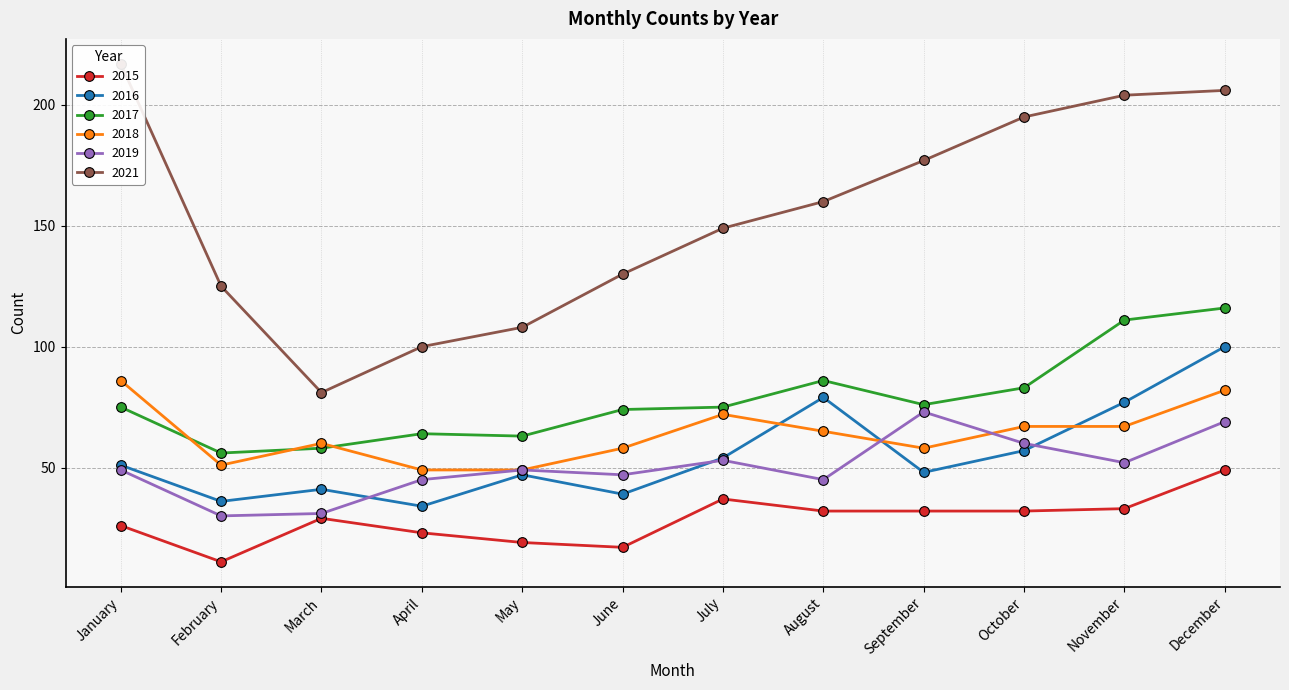

Which series has the largest total across all categories?

2021